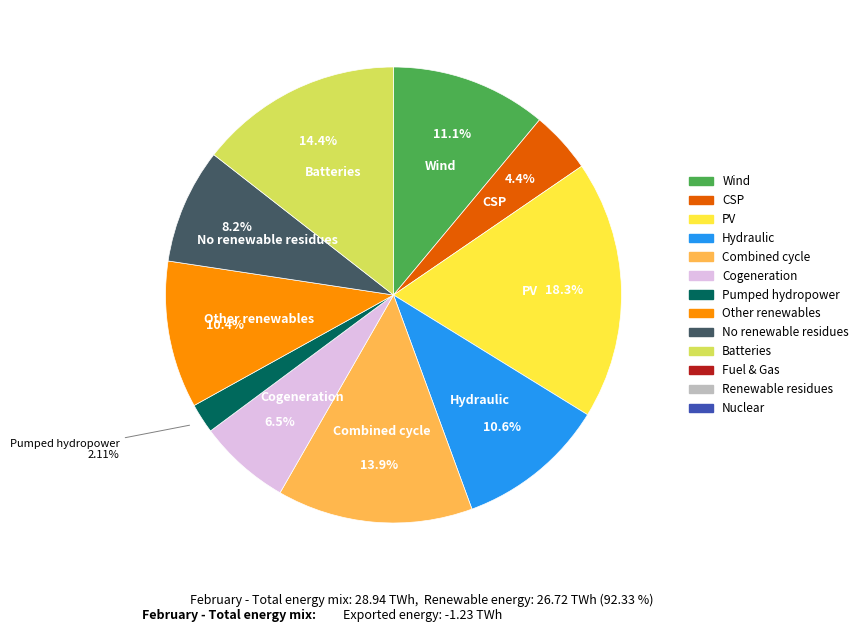

Between Pumped hydropower and Batteries, which is larger?

Batteries